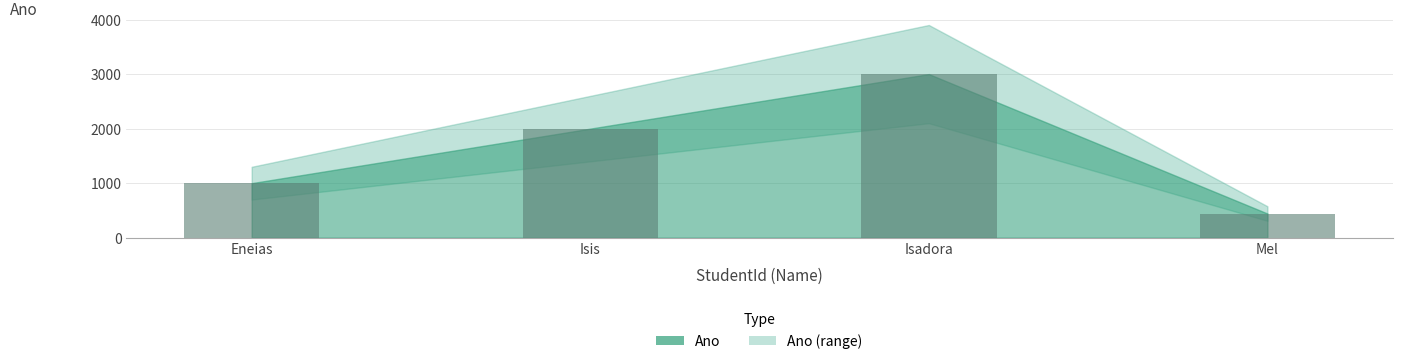

The value at Mel is 444. True or false?

True